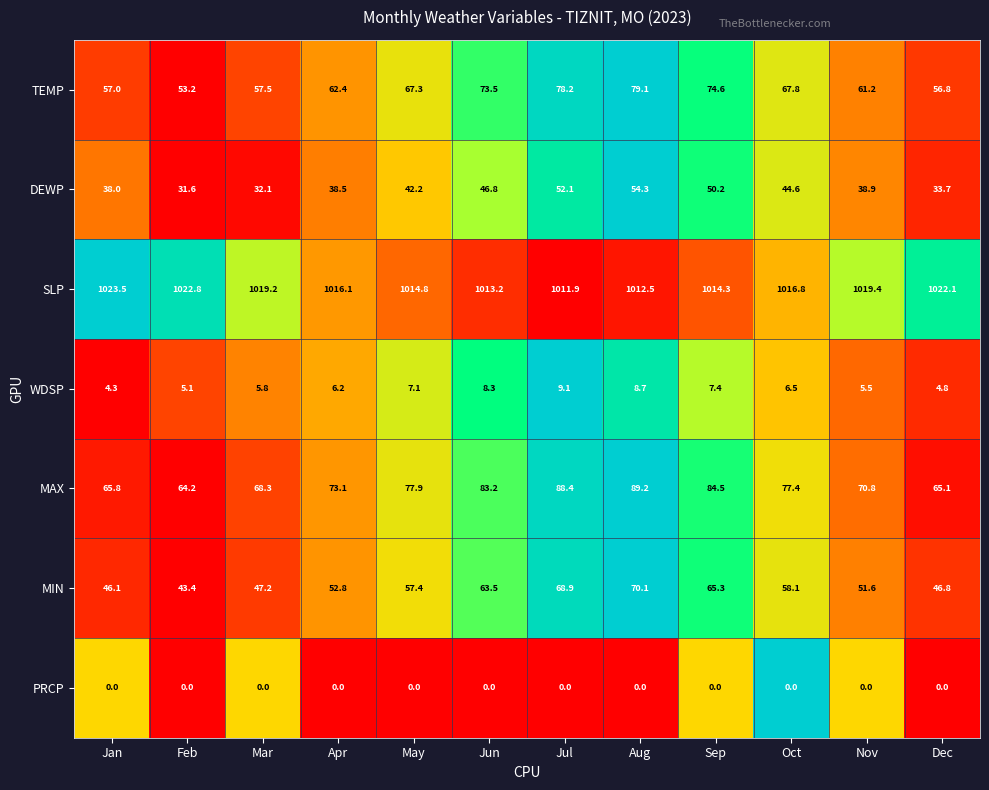

How many values in the MAX series exceed 77?

6